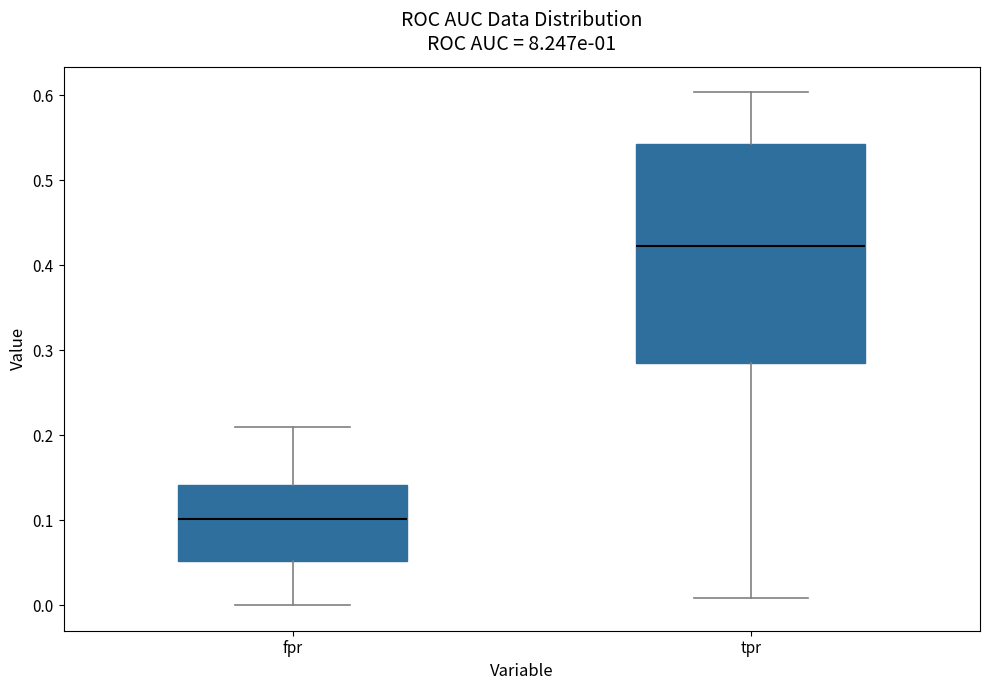

Comparing the boxes themselves (not the whiskers), which one is the tallest?

tpr